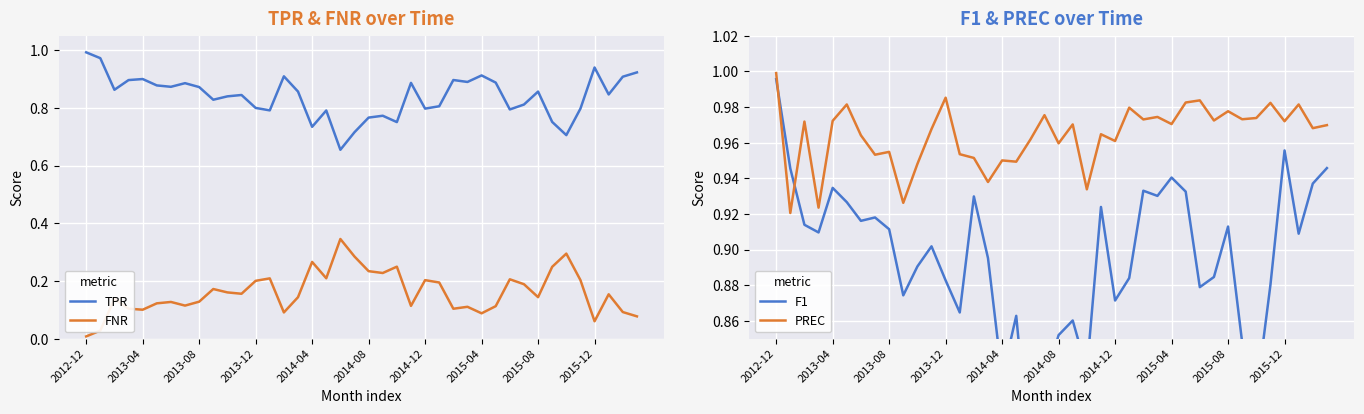

True or false: FNR and TPR cross at least once.

False